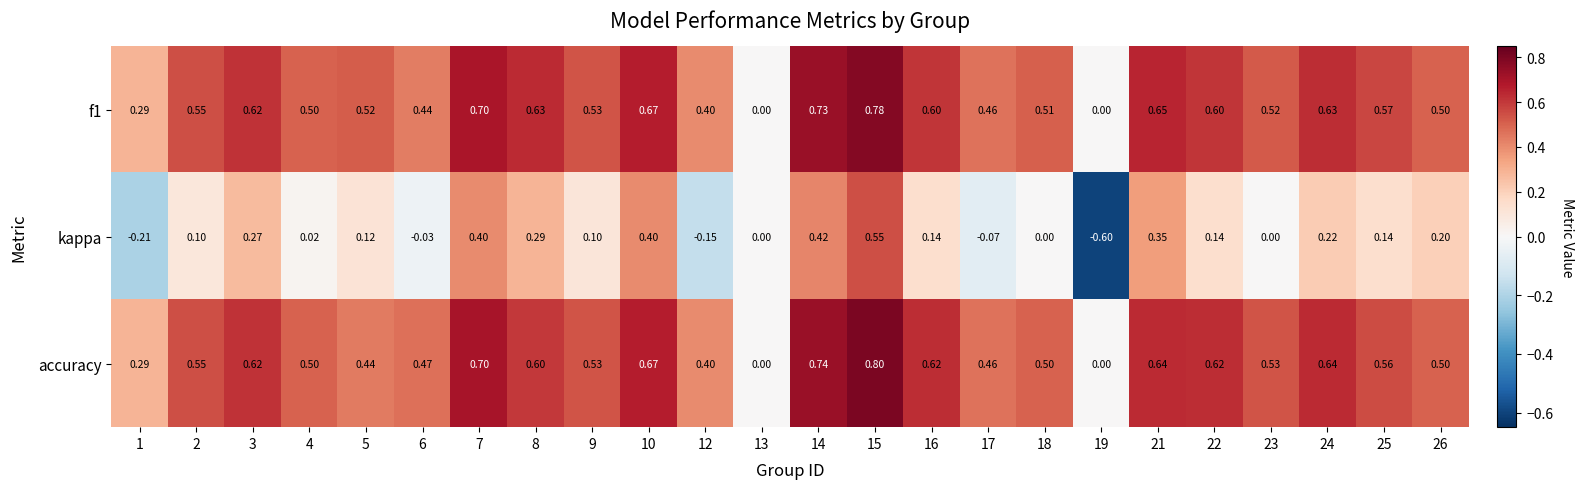

What is the spread (max minus min) of values at 23?

0.5